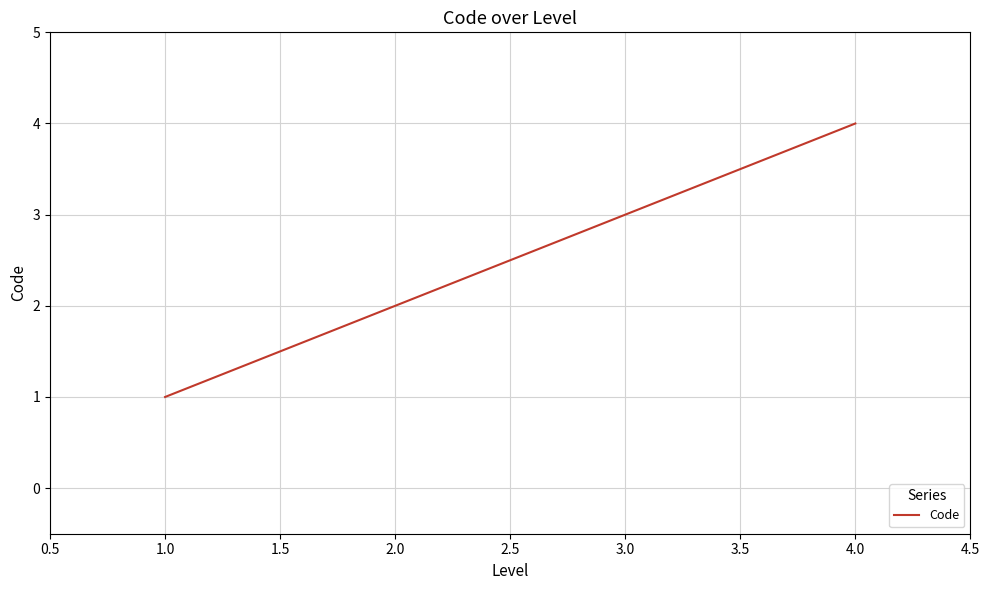

What is the greatest value displayed?

4